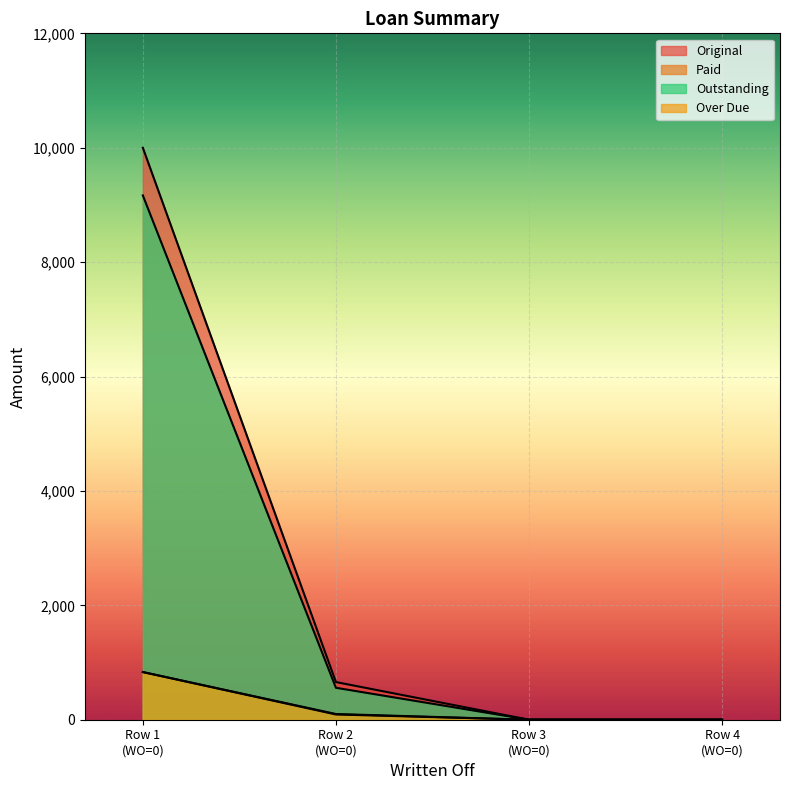

Does the chart display data point markers on the line(s)?

No